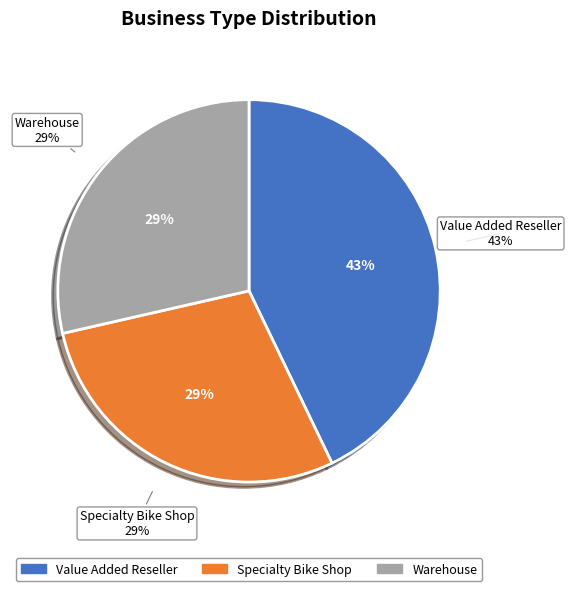

What percentage is the Specialty Bike Shop slice, to the nearest percent?

29%